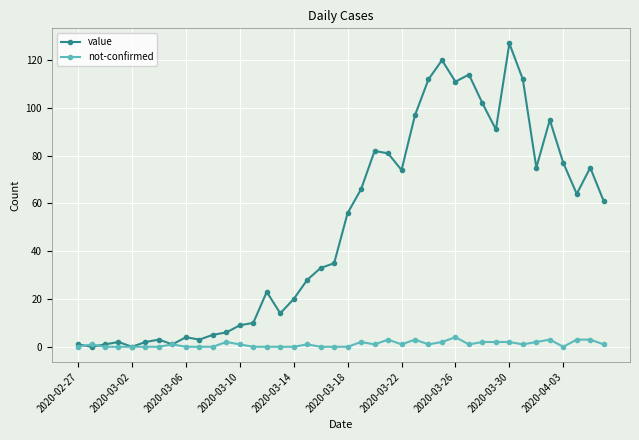

What is the difference between the maximum and minimum values in the not-confirmed series?

4